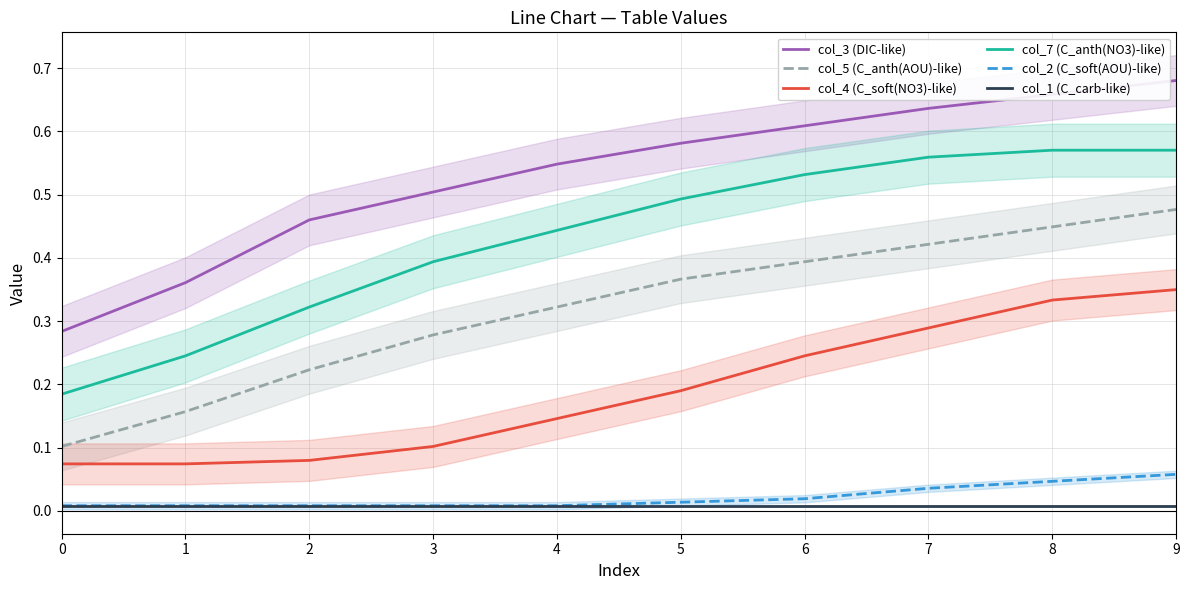

Which series has the largest total across all categories?

col_3 (DIC-like)